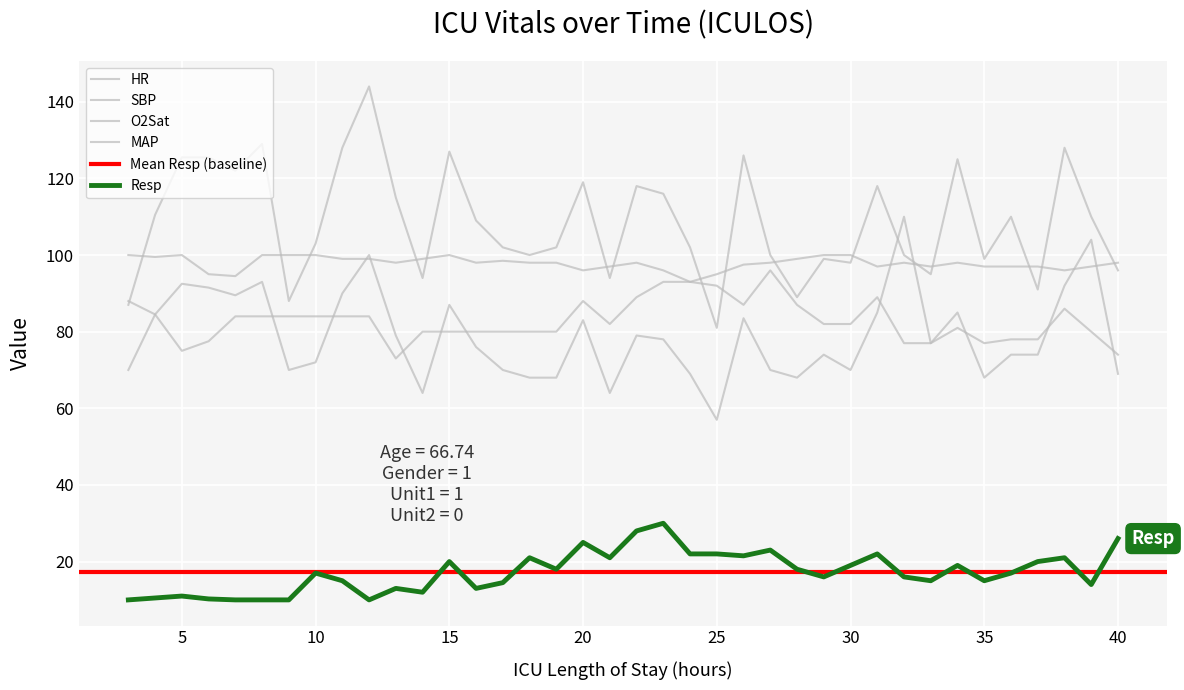

At how many categories does at least one series exceed 26?

38